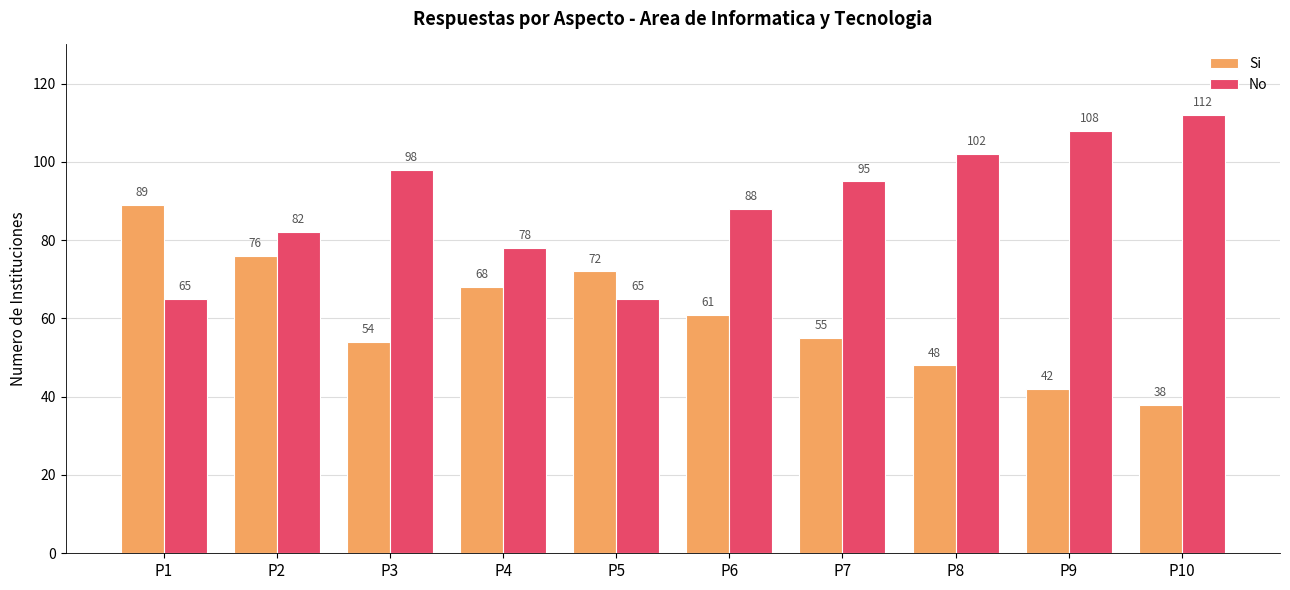

How many series are shown in this chart?

2